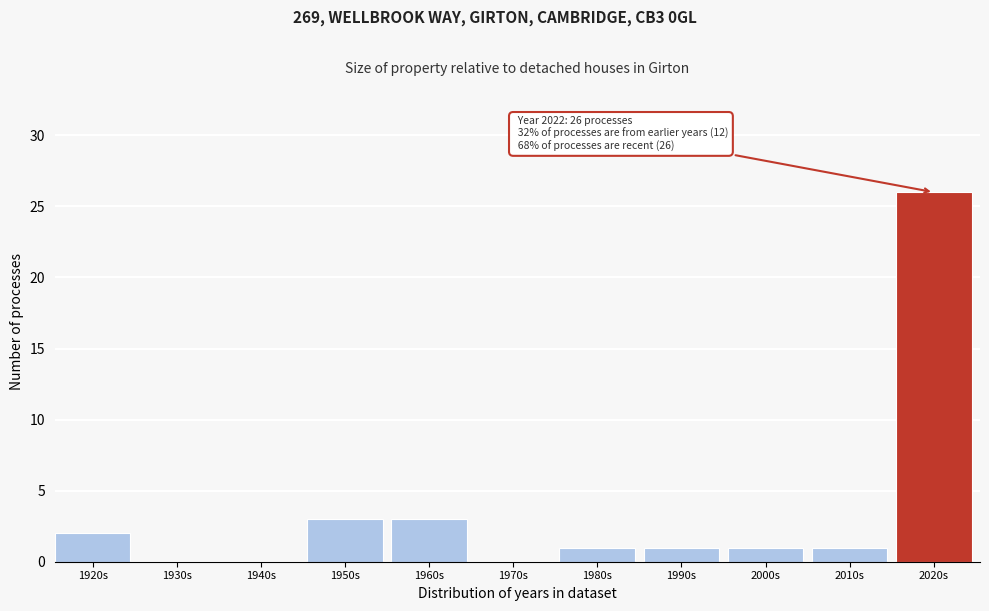

Approximately how many times larger is the value at 2020s compared to 2010s?

26.0